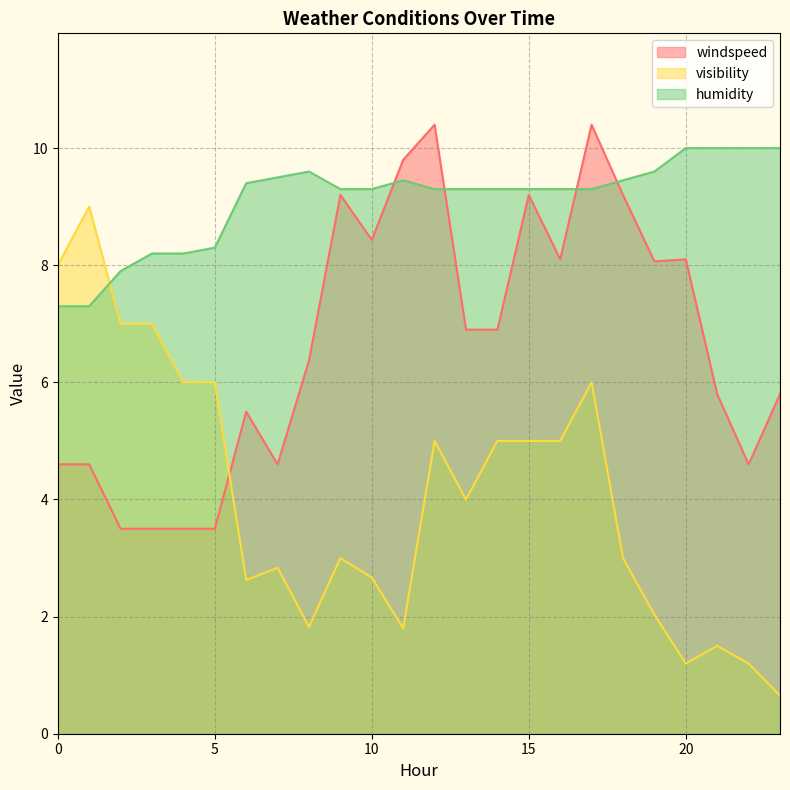

Does the chart have visible grid lines?

Yes